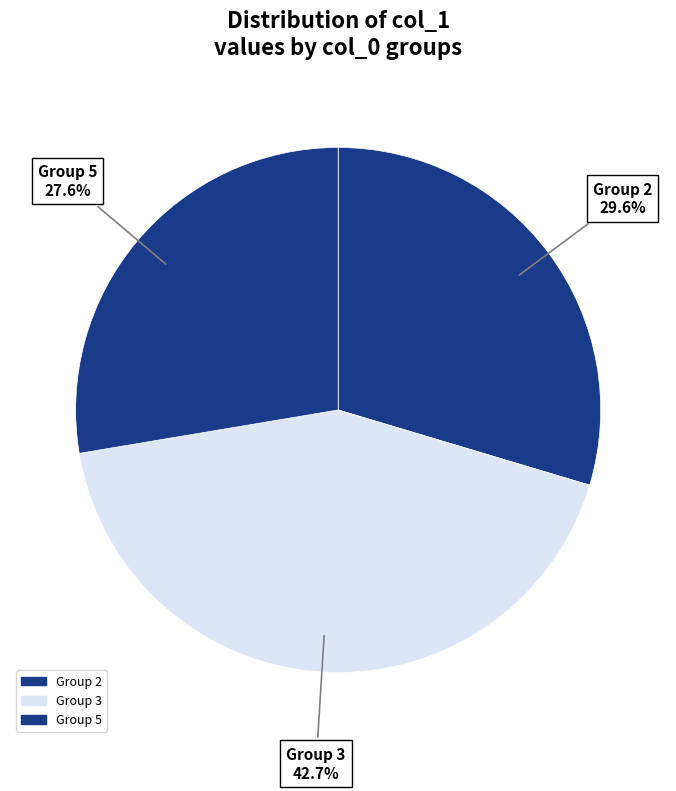

How many segments does this pie chart have?

3